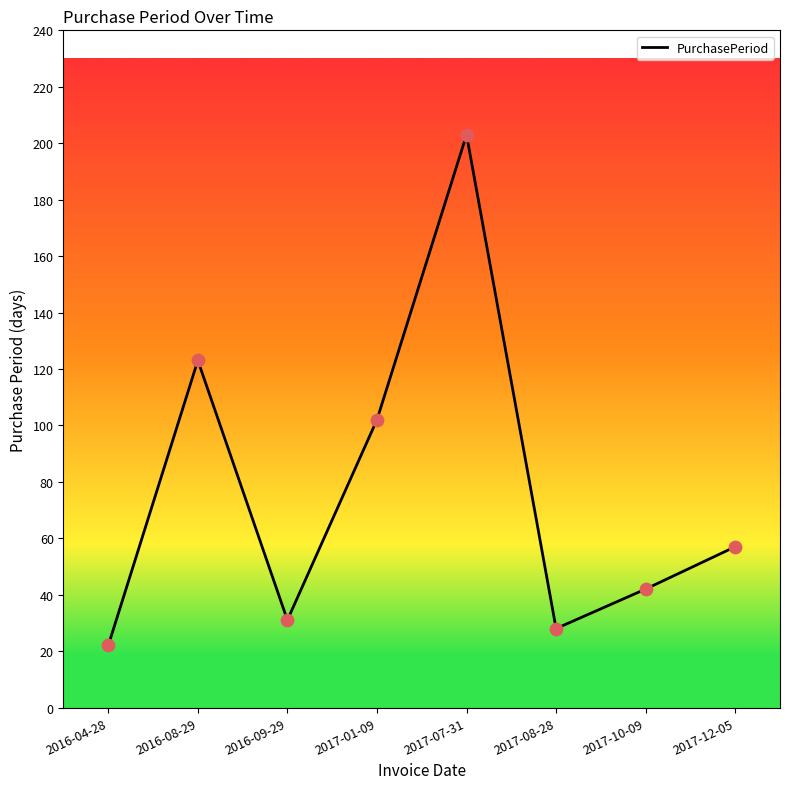

Which has a higher value, 2017-07-31 or 2017-12-05?

2017-07-31